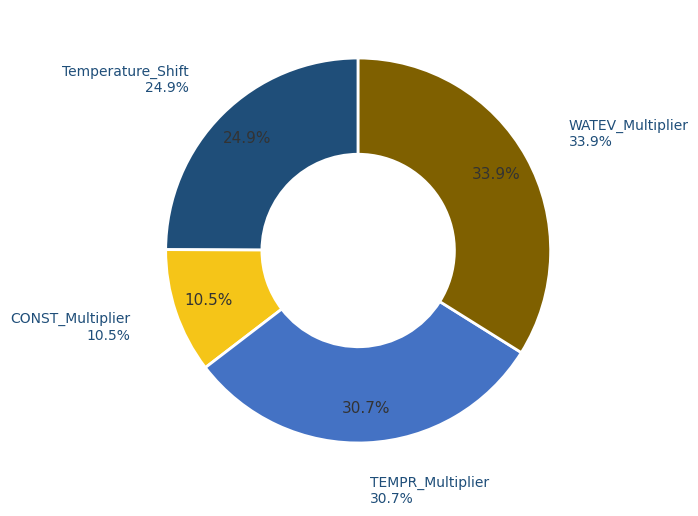

The Temperature_Shift slice represents 25% of the pie. True or false?

True